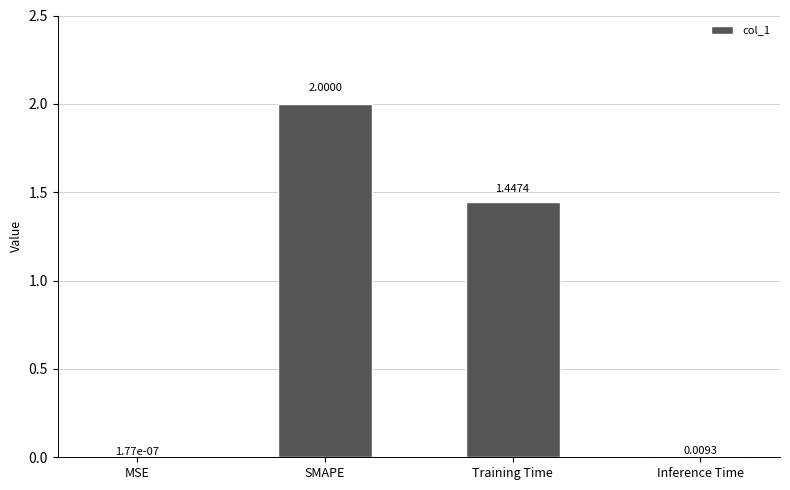

How many data points does each series have?

4